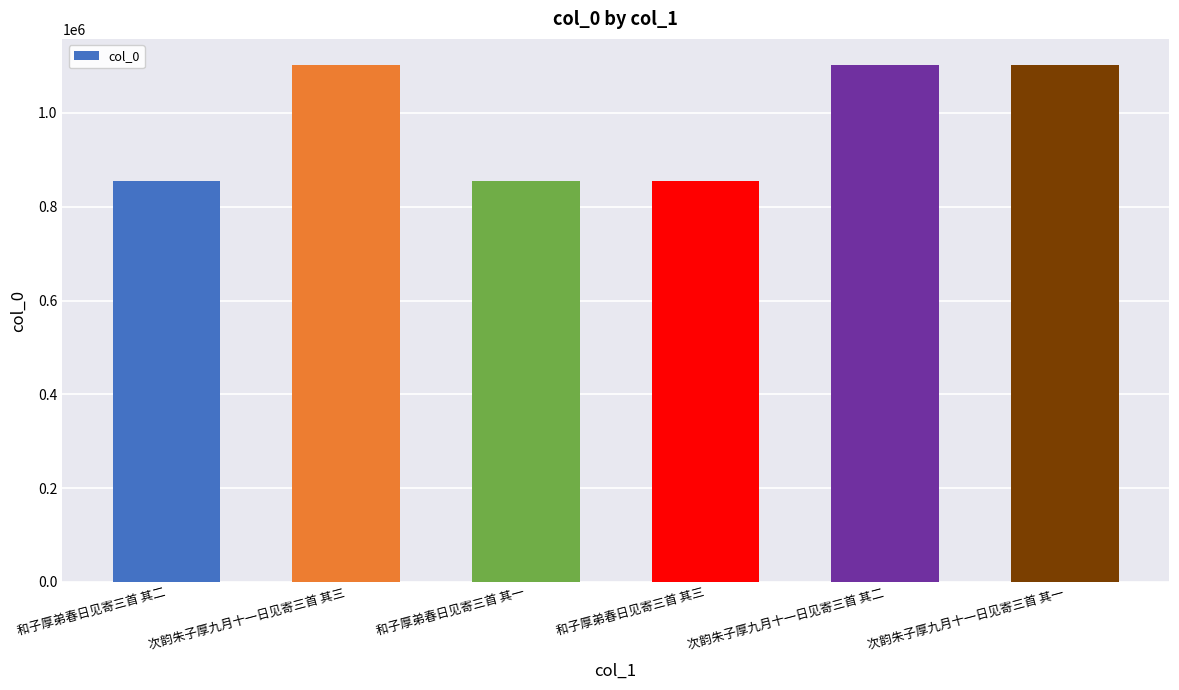

Is it true that the value at 次韵朱子厚九月十一日见寄三首 其三 is 1847838?

False